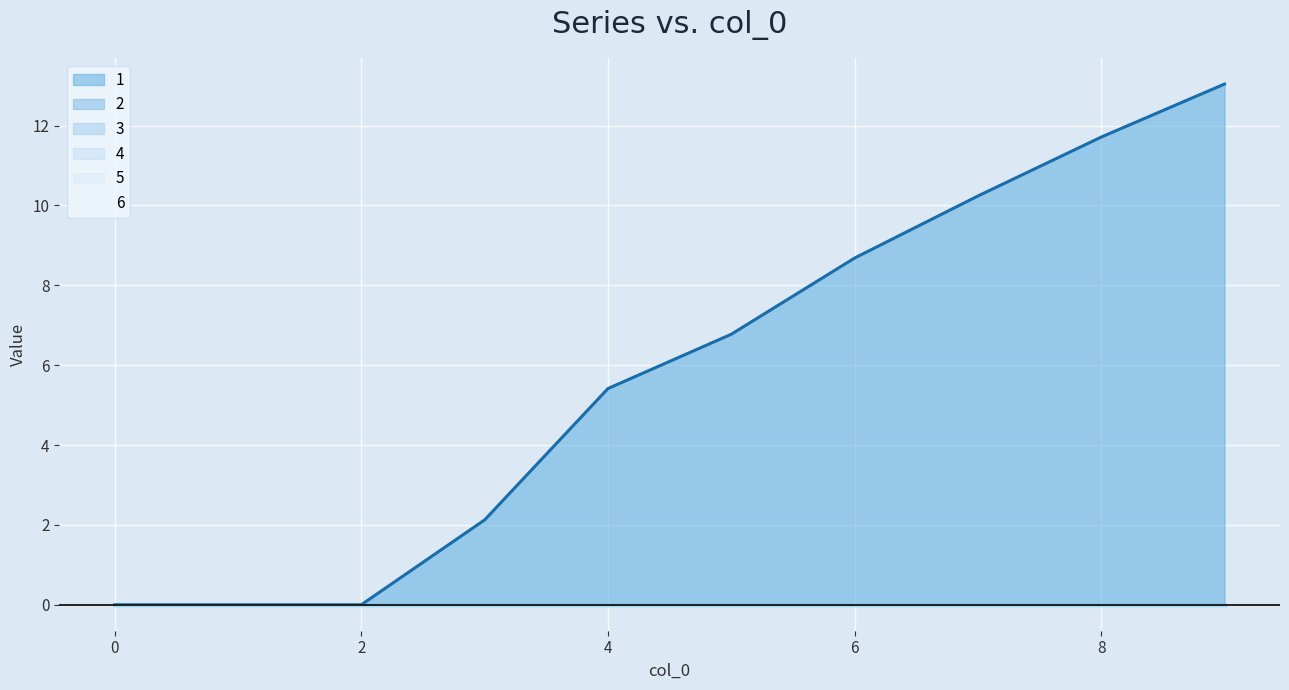

At 5, list the series in order from smallest to largest.

2, 3, 4, 5, 6, 1